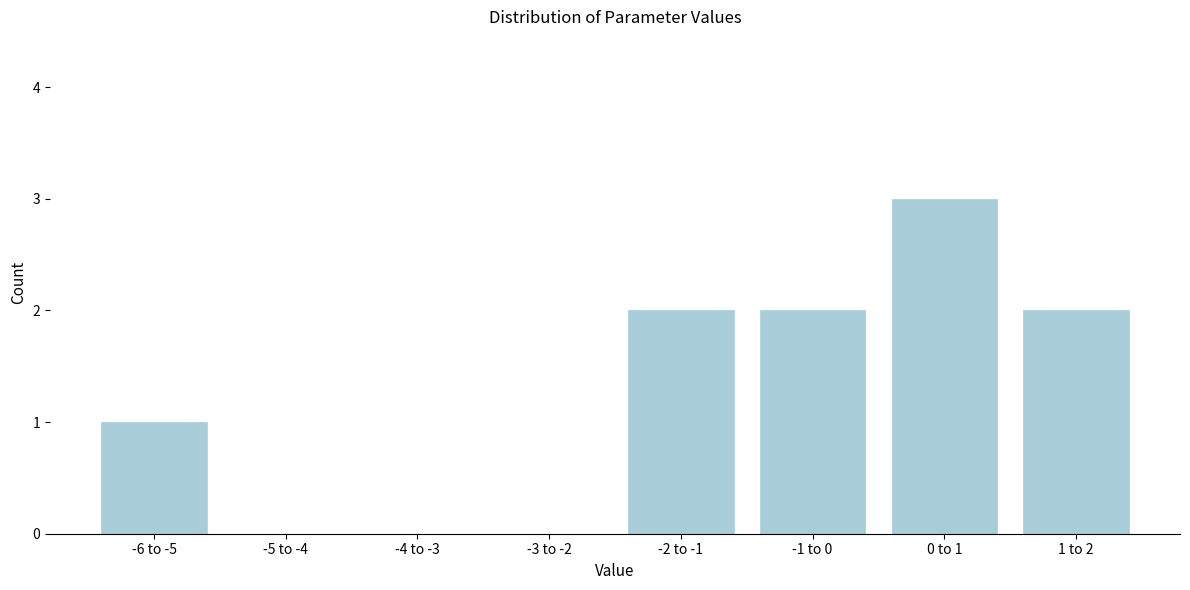

Reading left to right, what are all the values shown in this chart?

-6 to -5=1	-5 to -4=0	-4 to -3=0	-3 to -2=0	-2 to -1=2	-1 to 0=2	0 to 1=3	1 to 2=2